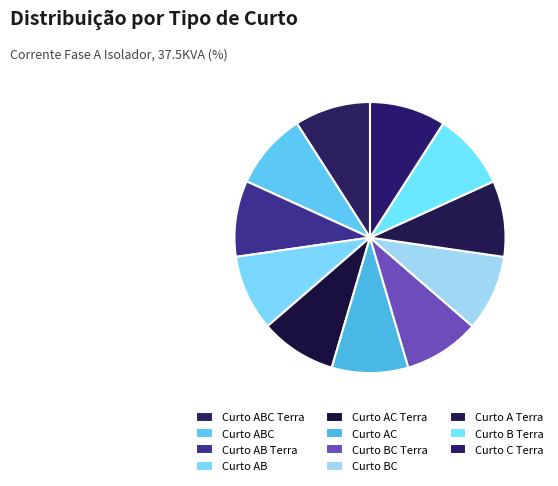

Which slice is the largest?

Curto ABC